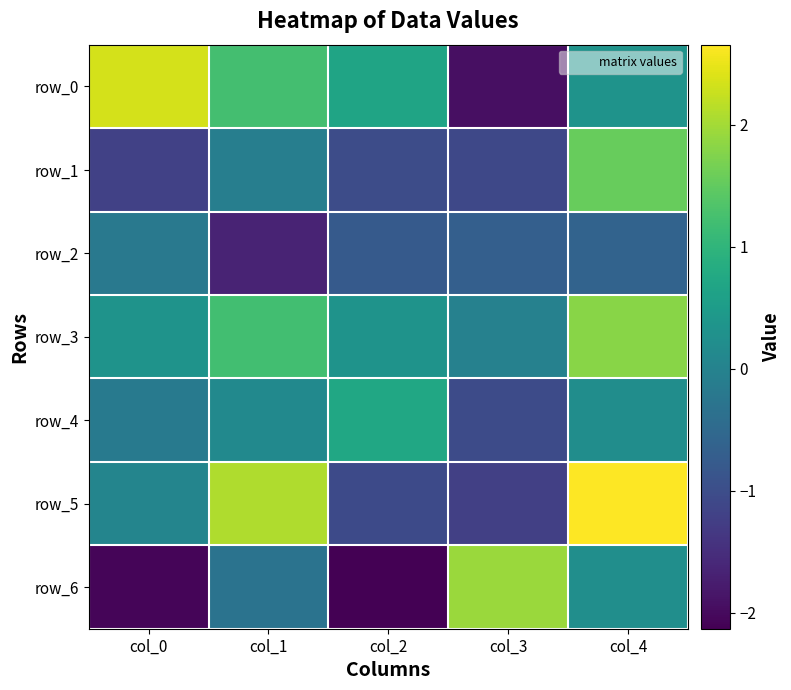

List the labels in order of row_2 value, largest first.

col_0, col_4, col_3, col_2, col_1